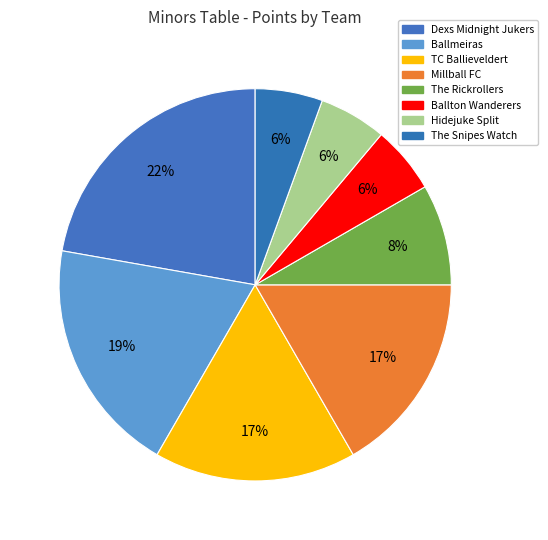

True or false: TC Ballieveldert accounts for 2% of the total.

False